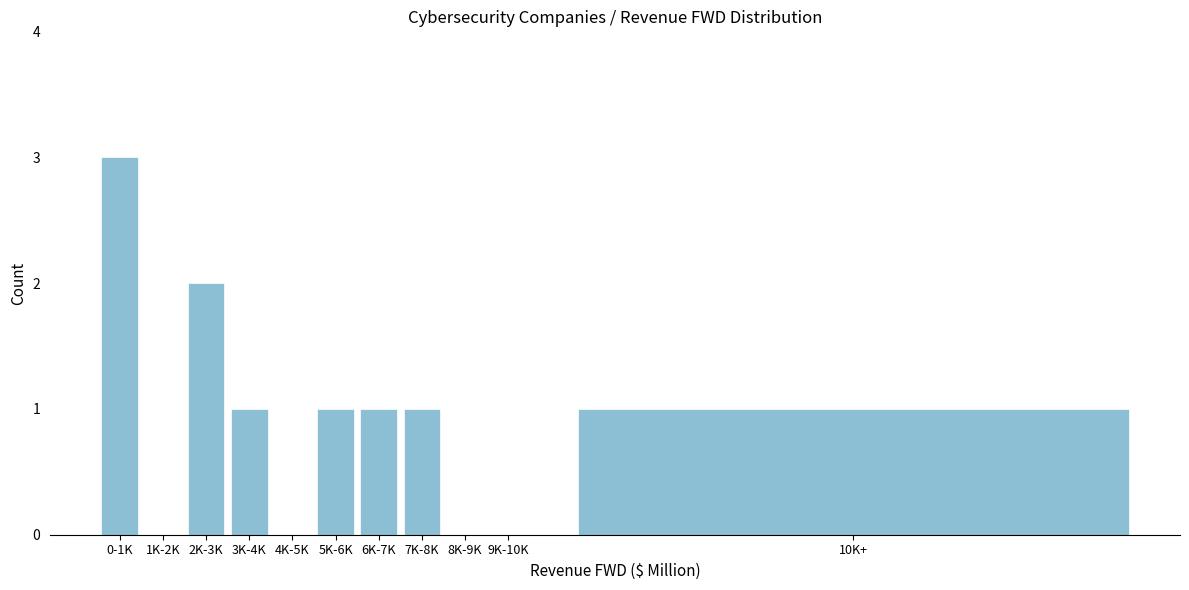

Reading right to left, list all the values displayed in this chart.

10K+=1	9K-10K=0	8K-9K=0	7K-8K=1	6K-7K=1	5K-6K=1	4K-5K=0	3K-4K=1	2K-3K=2	1K-2K=0	0-1K=3